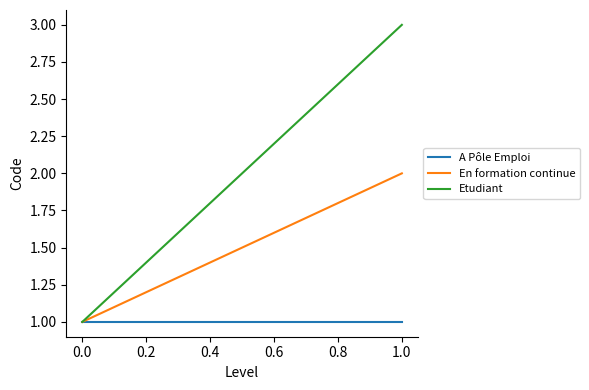

The value of A Pôle Emploi at 0.0 is 1. True or false?

True